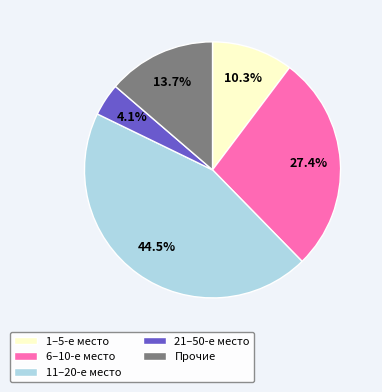

What is the total percentage of Прочие and 11–20-е место?

58.2%